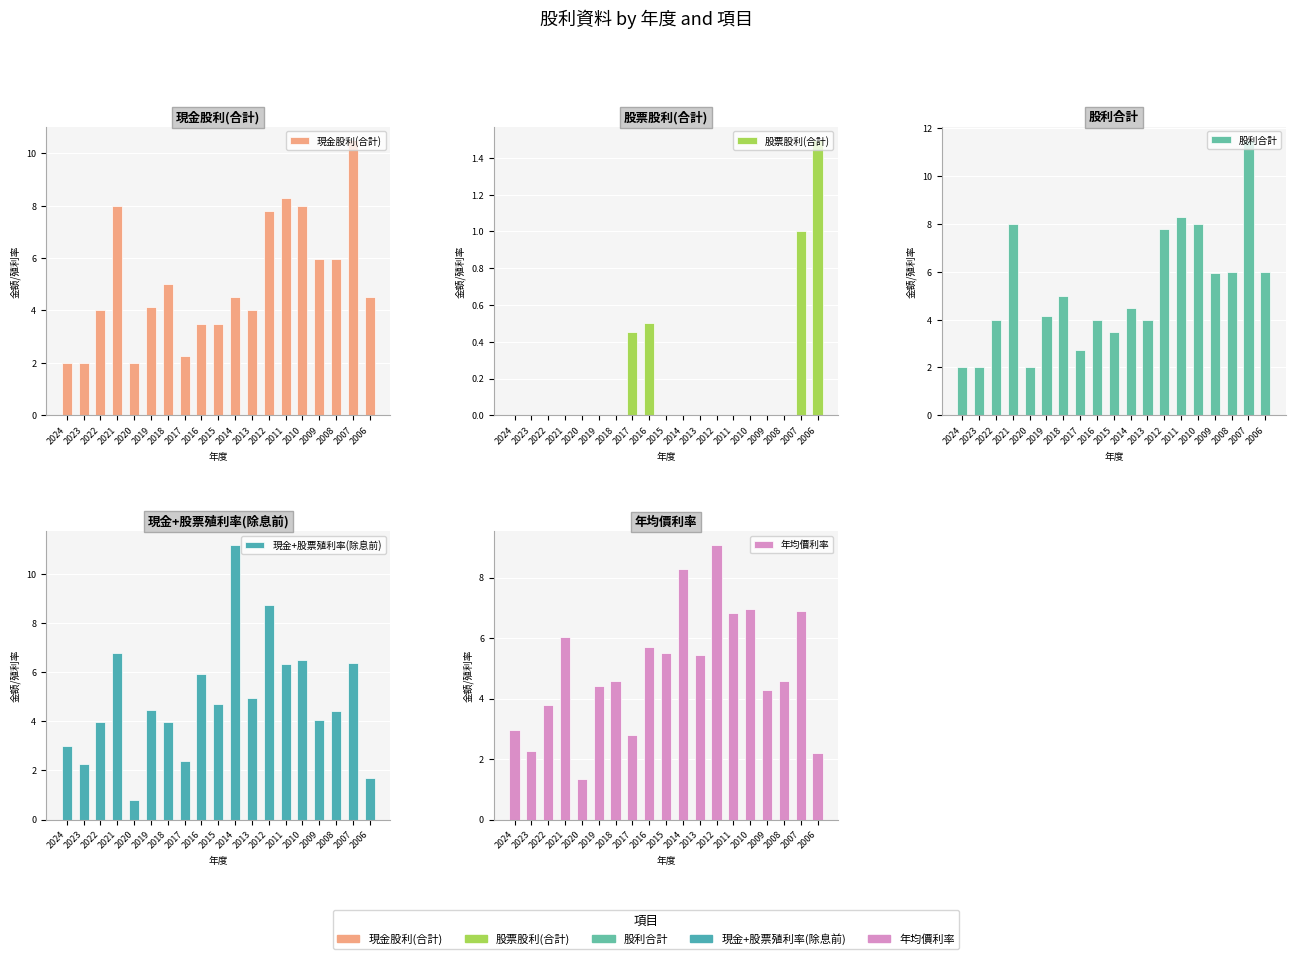

Reading left to right, extract all data points from this chart.

現金股利(合計): 2024=2.0	2023=2.0	2022=4.0	2021=8.0	2020=2.0	2019=4.1	2018=5.0	2017=2.3	2016=3.5	2015=3.5	2014=4.5	2013=4.0	2012=7.8	2011=8.3	2010=8.0	2009=6.0	2008=6.0	2007=10.5	2006=4.5
股票股利(合計): 2024=0.0	2023=0.0	2022=0.0	2021=0.0	2020=0.0	2019=0.0	2018=0.0	2017=0.5	2016=0.5	2015=0.0	2014=0.0	2013=0.0	2012=0.0	2011=0.0	2010=0.0	2009=0.0	2008=0.0	2007=1.0	2006=1.5
股利合計: 2024=2.0	2023=2.0	2022=4.0	2021=8.0	2020=2.0	2019=4.1	2018=5.0	2017=2.7	2016=4.0	2015=3.5	2014=4.5	2013=4.0	2012=7.8	2011=8.3	2010=8.0	2009=6.0	2008=6.0	2007=11.5	2006=6.0
現金+股票殖利率(除息前): 2024=3.0	2023=2.3	2022=4.0	2021=6.8	2020=0.8	2019=4.5	2018=4.0	2017=2.4	2016=5.9	2015=4.7	2014=11.2	2013=5.0	2012=8.7	2011=6.3	2010=6.5	2009=4.0	2008=4.4	2007=6.4	2006=1.7
年均價利率: 2024=3.0	2023=2.3	2022=3.8	2021=6.0	2020=1.3	2019=4.4	2018=4.6	2017=2.8	2016=5.7	2015=5.5	2014=8.3	2013=5.4	2012=9.1	2011=6.8	2010=7.0	2009=4.3	2008=4.6	2007=6.9	2006=2.2